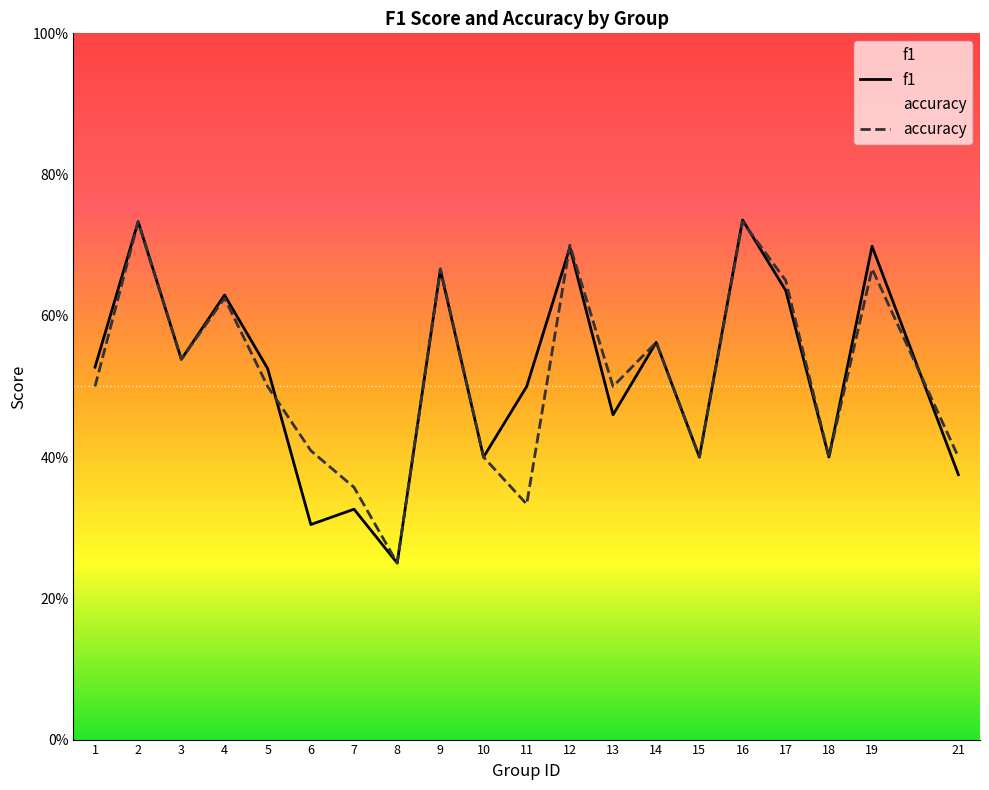

Is the value of accuracy at 8 greater than the value of f1 at 17?

No